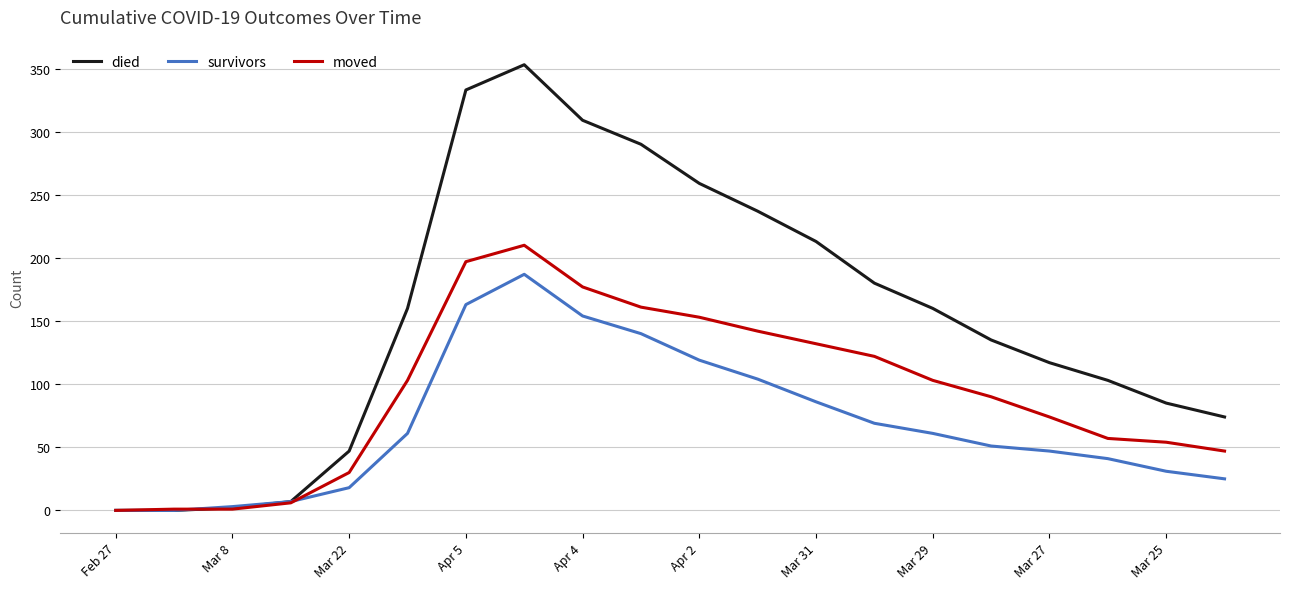

What is the highest value of the survivors series?

187